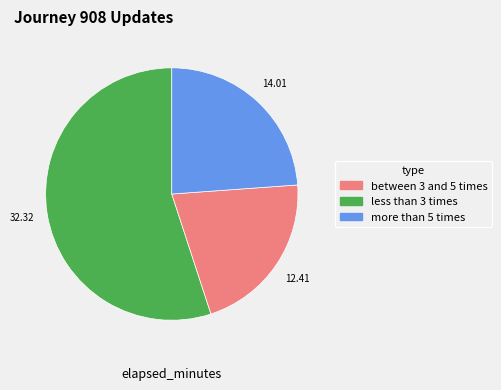

Does any single category account for the majority?

Yes